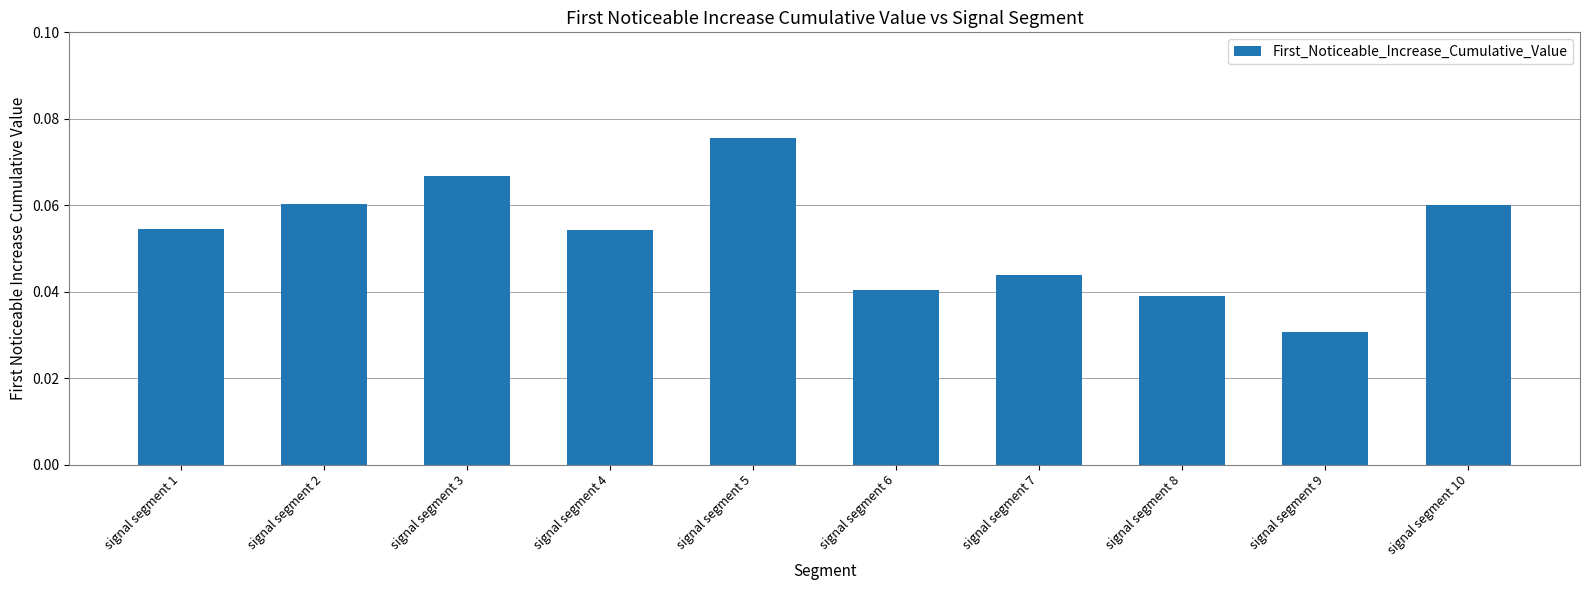

What is the sum of all values?

0.5